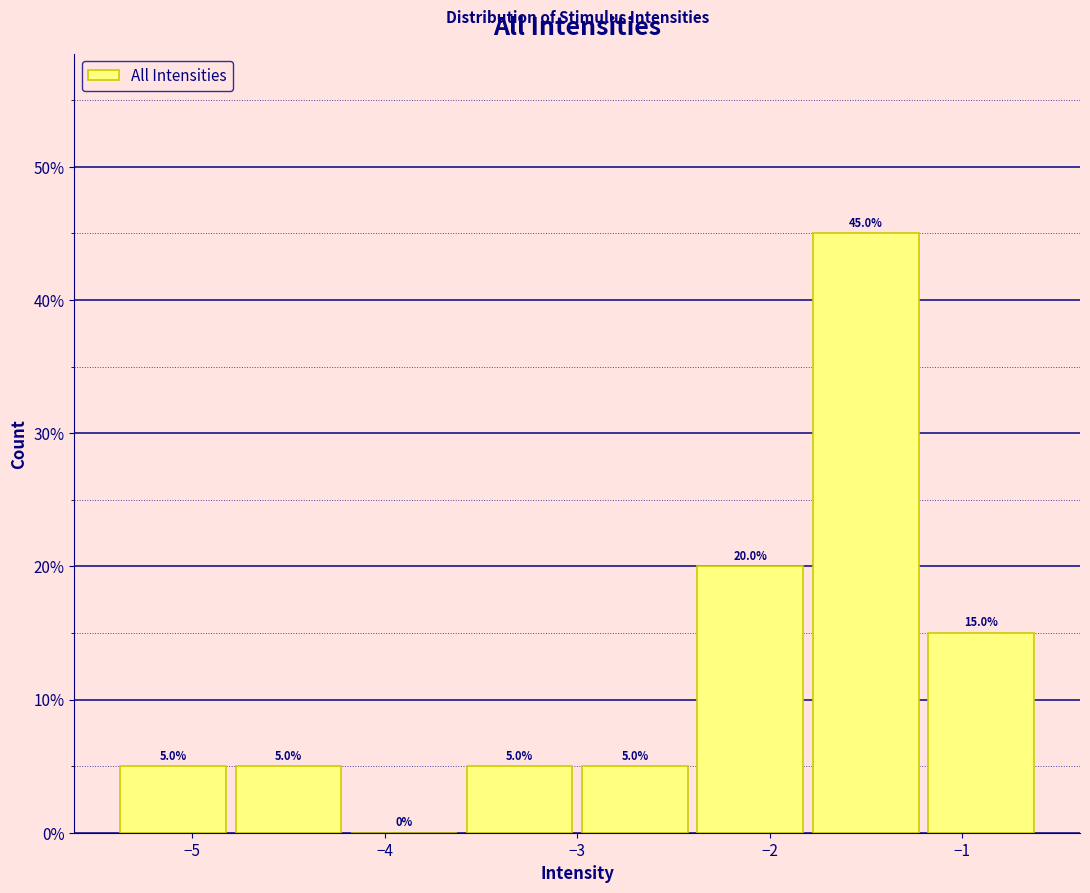

How tall is the bar that spans -3.0 to -2.4 on the x-axis?

5.0